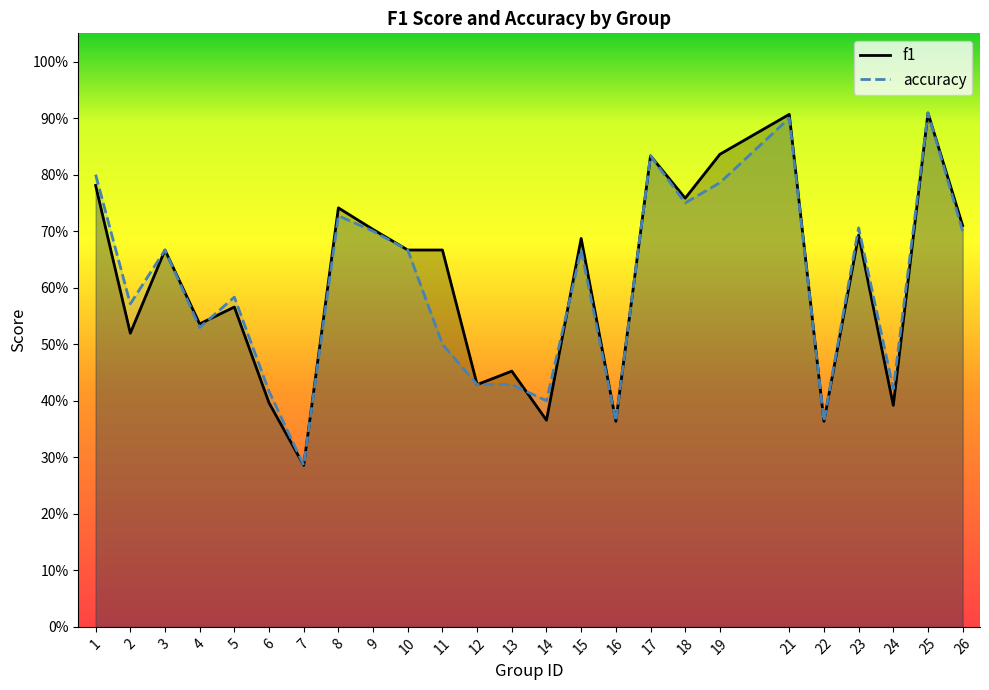

What is the maximum value shown in the chart?

0.9